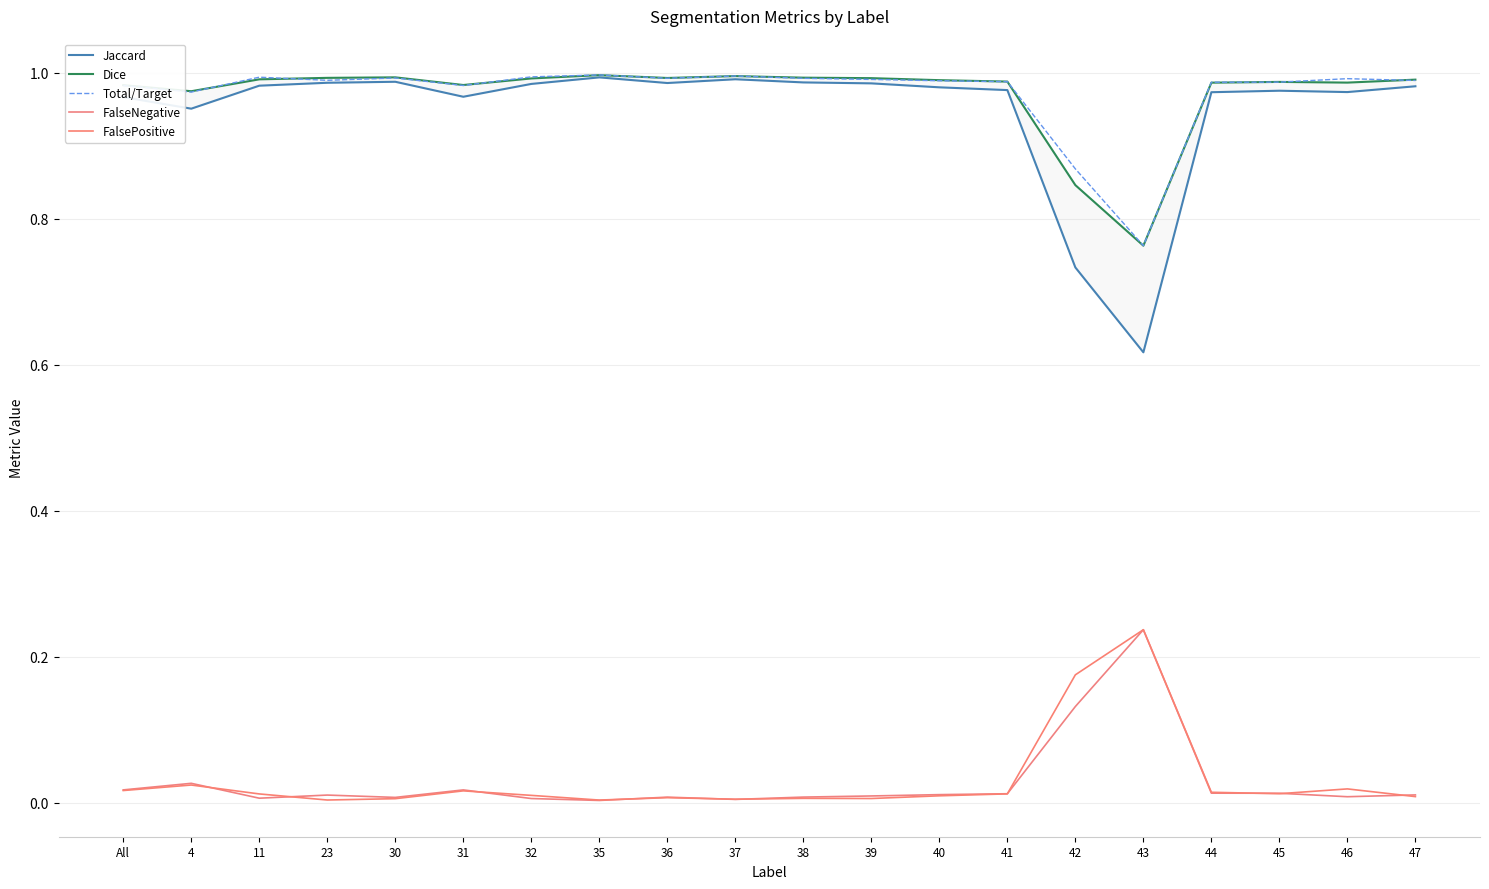

True or false: FalseNegative has more than 1 interior local peaks.

True